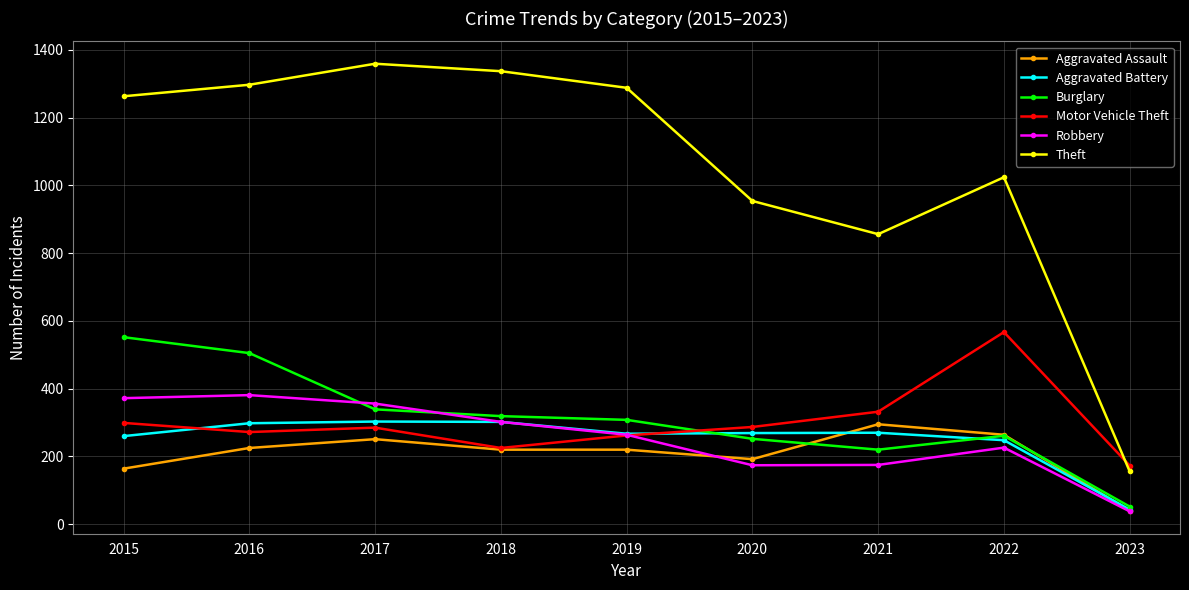

What is the smallest value displayed?

38